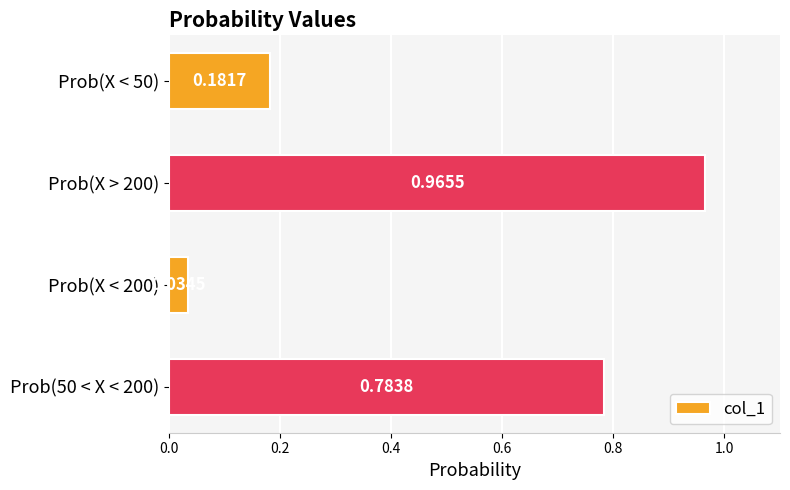

What is the sum of all values?

2.0